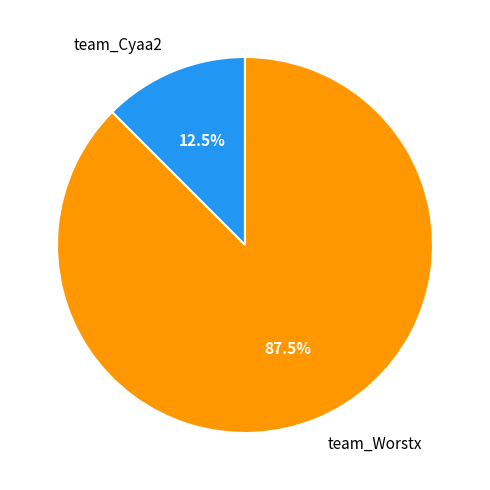

How many slices are in this pie chart?

2